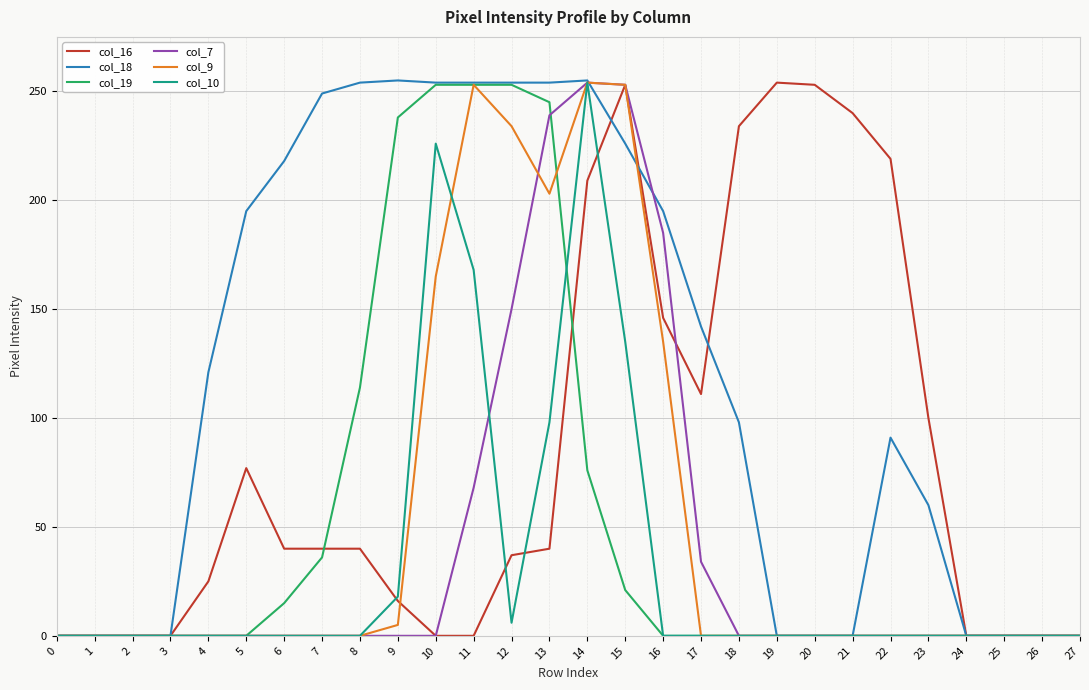

The col_10 series shows 8 at 9. True or false?

False